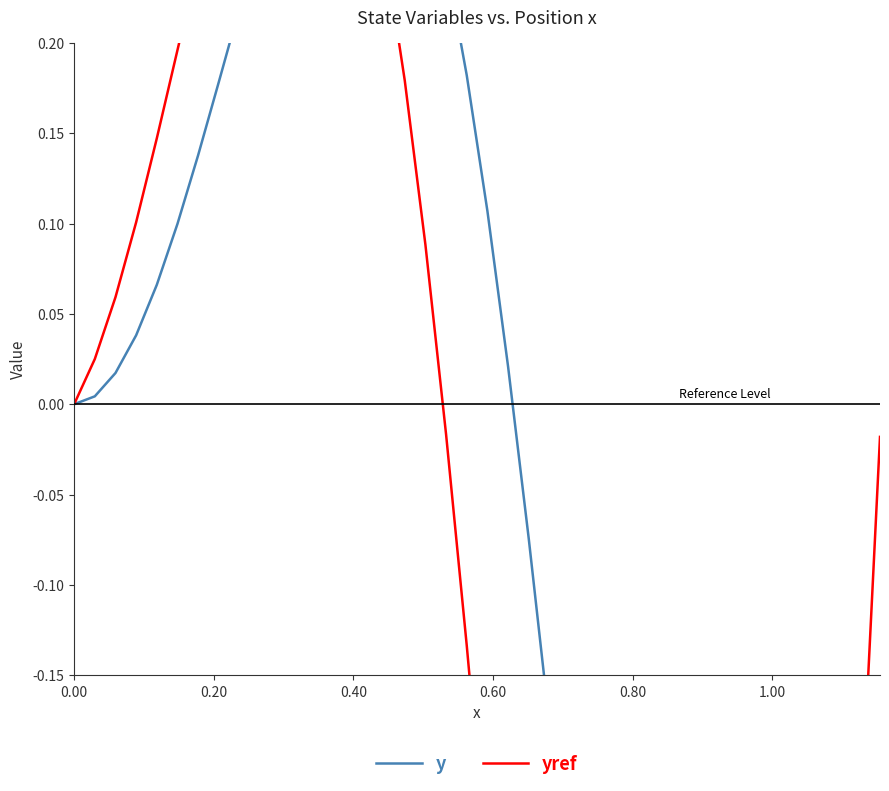

Reading right to left, transcribe all the data shown in this chart.

y: -0.6	-0.7	-0.8	-0.9	-0.9	-1.0	-1.0	-0.9	-0.9	-0.9	-0.8	-0.7	-0.6	-0.5	-0.4	-0.3	-0.2	-0.1	0.0	0.1	0.2	0.2	0.3	0.3	0.4	0.4	0.4	0.3	0.3	0.3	0.3	0.2	0.2	0.1	0.1	0.1	0.0	0.0	0.0	0.0
yref: -0.0	-0.2	-0.5	-0.7	-0.8	-1.0	-1.1	-1.1	-1.2	-1.2	-1.2	-1.2	-1.1	-1.0	-0.9	-0.8	-0.7	-0.5	-0.4	-0.3	-0.1	-0.0	0.1	0.2	0.3	0.3	0.4	0.4	0.4	0.4	0.4	0.3	0.3	0.2	0.2	0.1	0.1	0.1	0.0	0.0